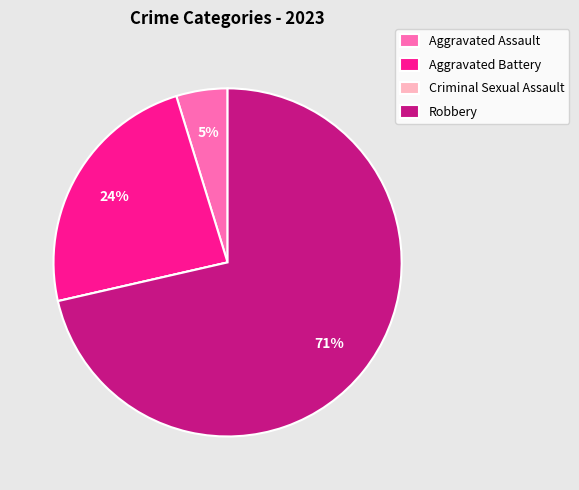

To the nearest percent, what percentage of the pie is Robbery?

71%